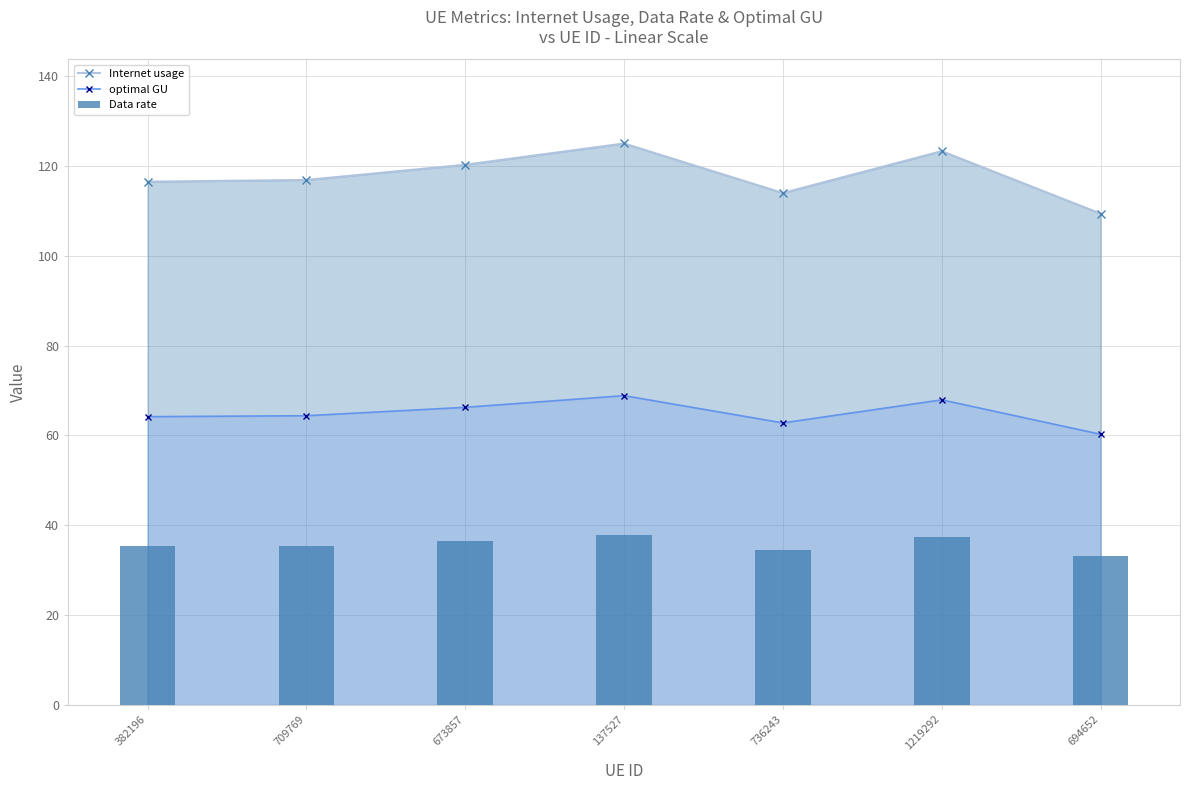

Reading right to left, transcribe all the data shown in this chart.

Internet usage: 694652=109.4	1219292=123.3	736243=114.0	137527=125.0	673857=120.3	709769=116.9	382196=116.5
optimal GU: 694652=60.3	1219292=67.9	736243=62.8	137527=68.9	673857=66.3	709769=64.4	382196=64.2
Data rate: 694652=33.2	1219292=37.4	736243=34.6	137527=37.9	673857=36.5	709769=35.5	382196=35.4